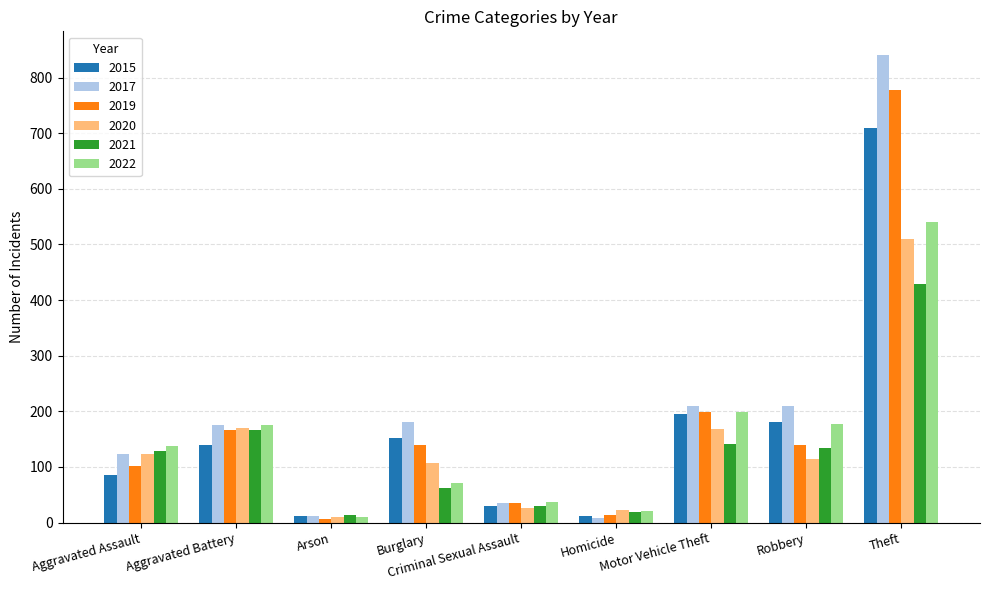

What is the difference between the 2021 values at Robbery and Theft?

294